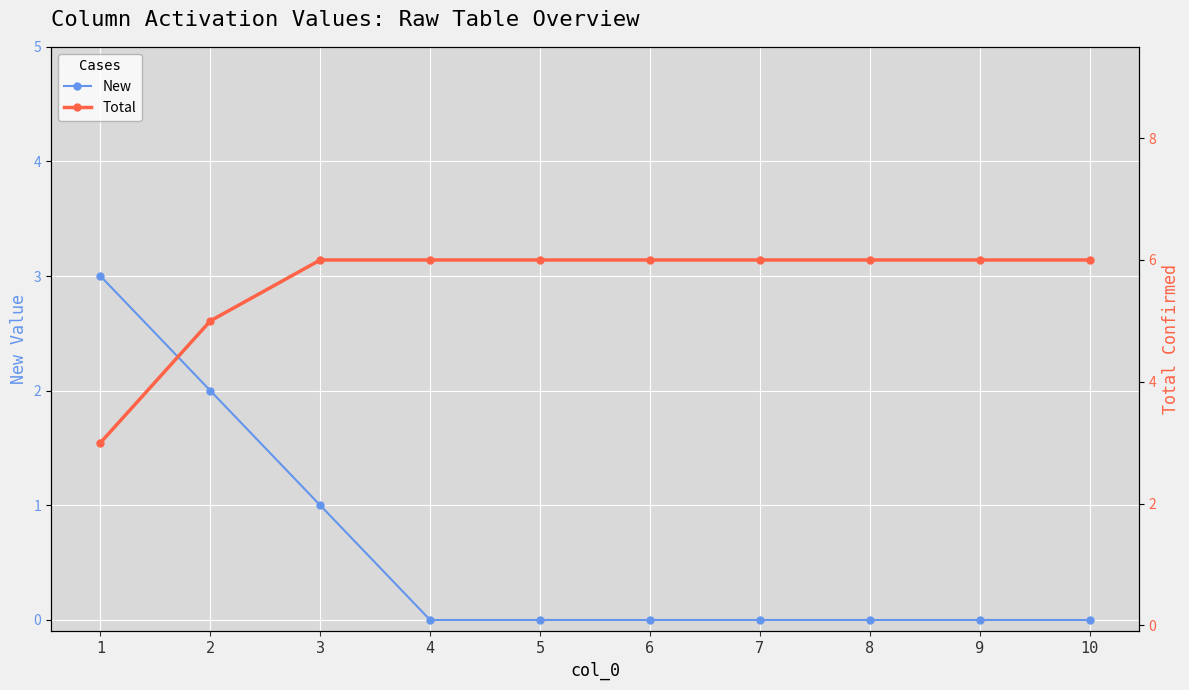

What is the spread (max minus min) of values at 2?

3